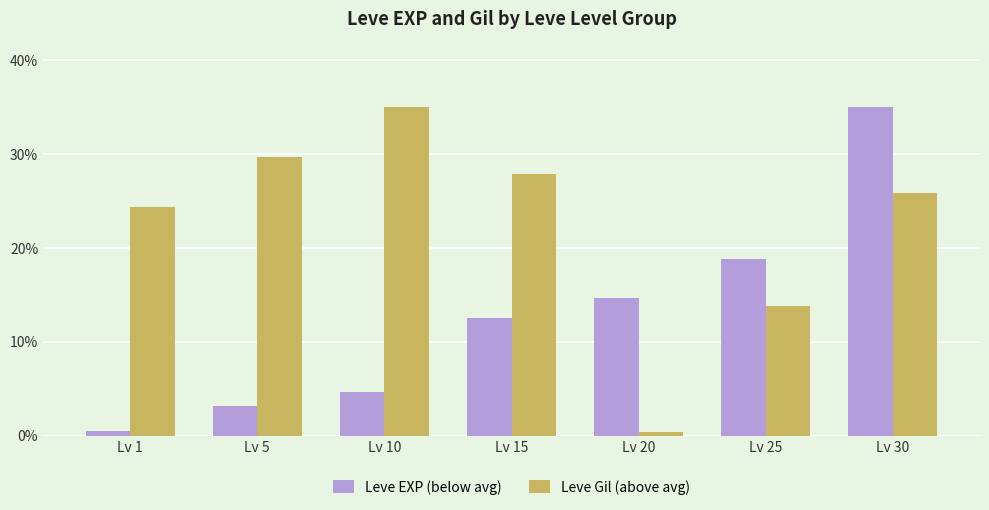

Reading left to right, transcribe all the data shown in this chart.

Leve EXP (below avg): Lv 1=0.5	Lv 5=3.1	Lv 10=4.7	Lv 15=12.5	Lv 20=14.6	Lv 25=18.8	Lv 30=35.0
Leve Gil (above avg): Lv 1=24.4	Lv 5=29.7	Lv 10=35.0	Lv 15=27.9	Lv 20=0.4	Lv 25=13.8	Lv 30=25.8